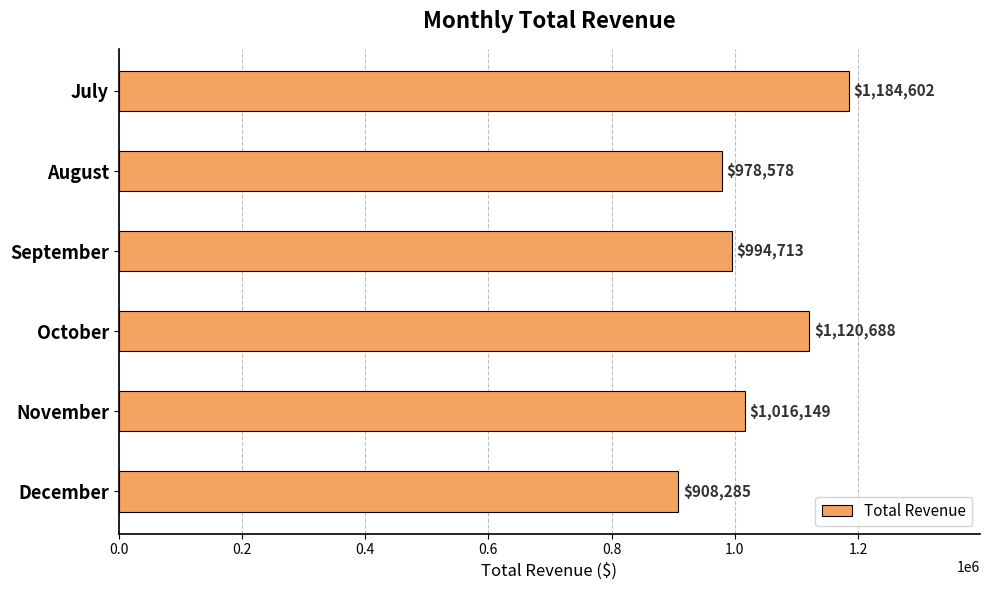

What is the value of the 4th bar from the top?

1120688